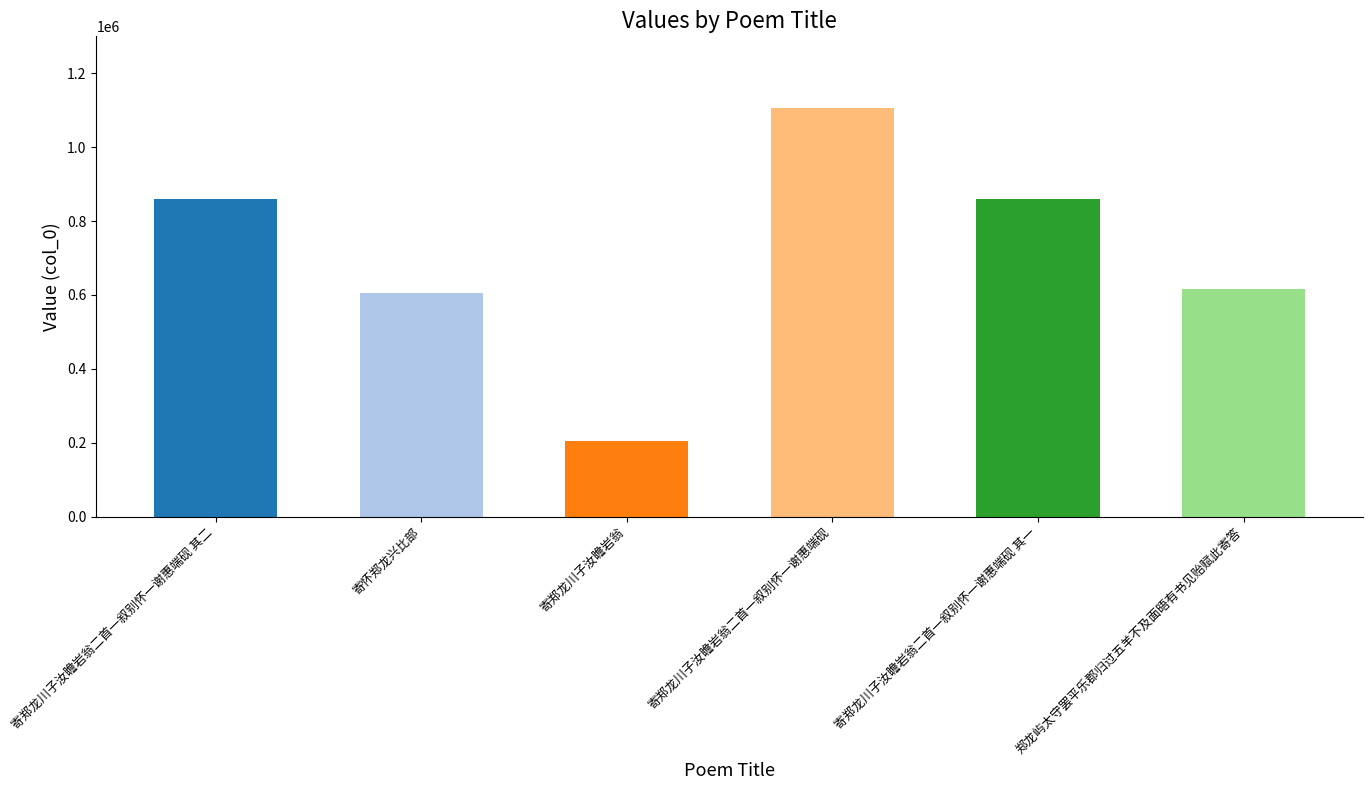

Between 郑龙屿太守罢平乐郡归过五羊不及面晤有书见贻赋此寄答 and 寄郑龙川子汝瞻岩翁二首一叙别怀一谢惠端砚, which is larger?

寄郑龙川子汝瞻岩翁二首一叙别怀一谢惠端砚